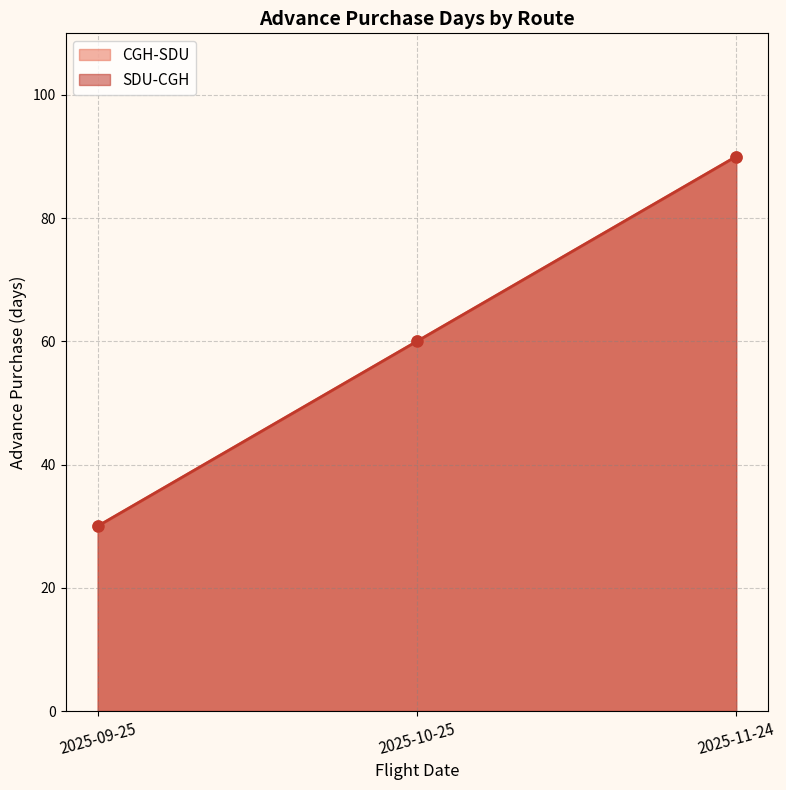

Reading left to right, list all the values displayed in this chart.

CGH-SDU: 30	60	90
SDU-CGH: 30	60	90